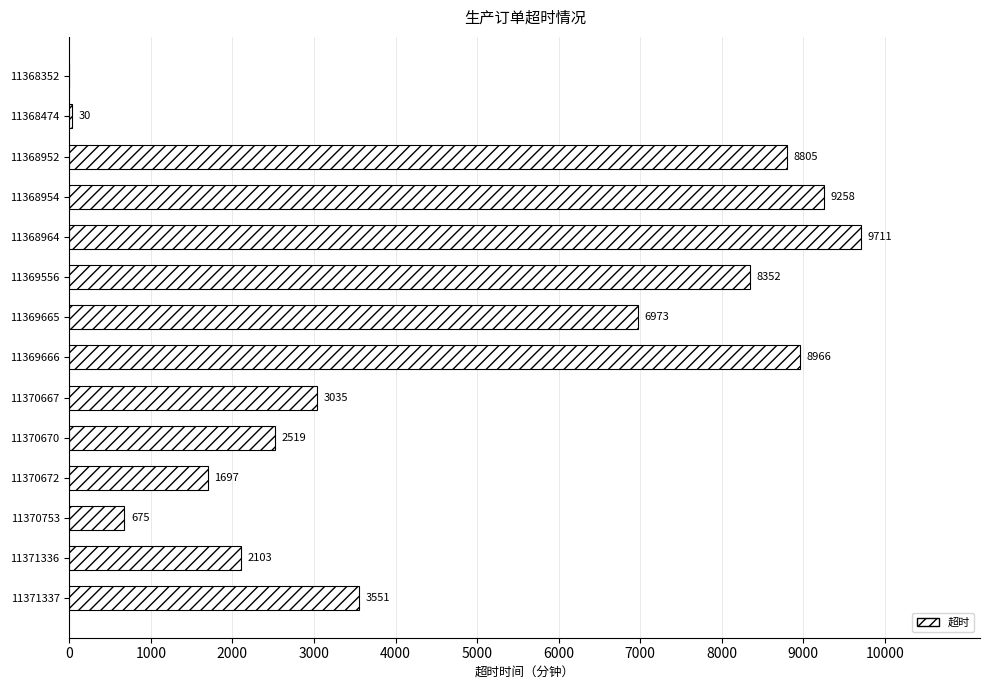

The value at 11368952 is 3263. True or false?

False